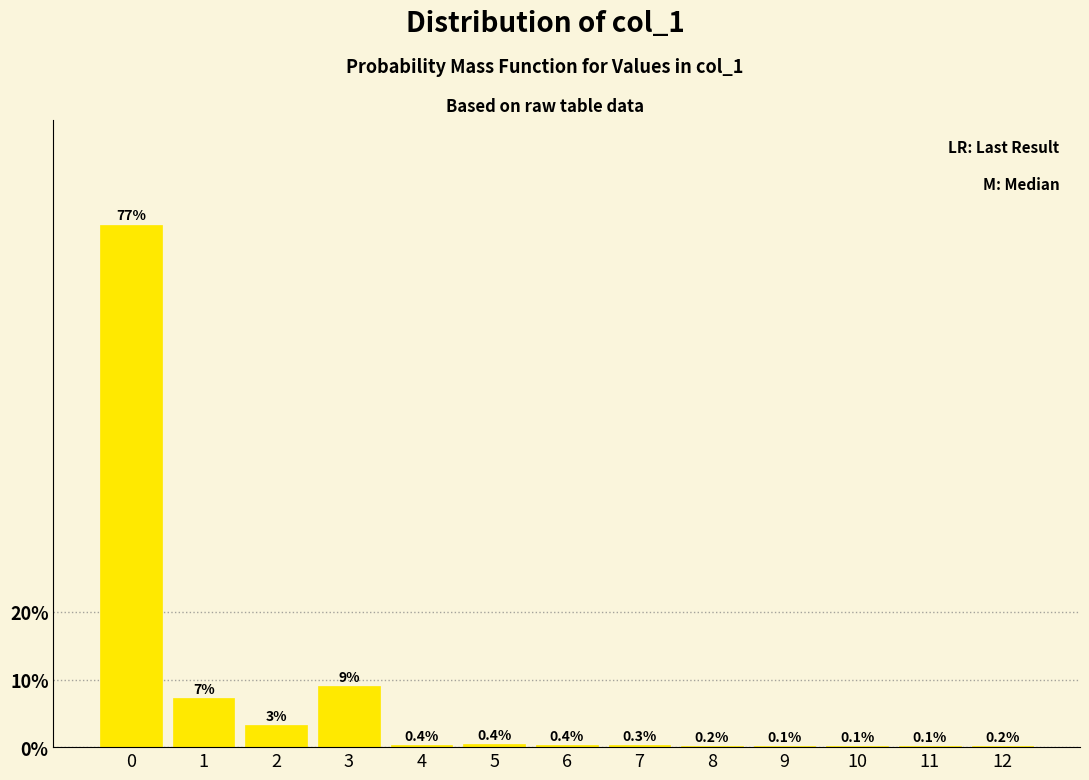

At which label is the value closest to 38?

3